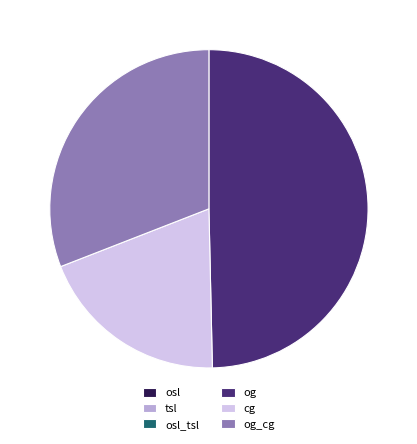

Which category has the biggest portion of the pie?

og